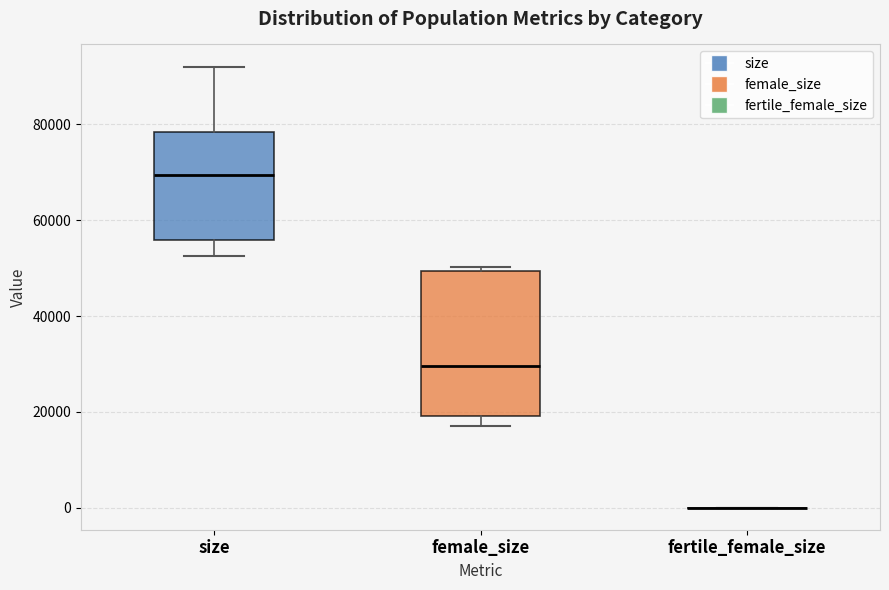

Reading left to right, read every box against the y-axis: the position of its median line, the range the box covers, and the ends of its whiskers. The values are not printed on the chart, so give them approximately, as read against the axis.

size: median 70000, box 56000 to 78000, whiskers 52000 to 92000
female_size: median 30000, box 20000 to 50000, whiskers 16000 to 50000 (just above the box's upper edge)
fertile_female_size: box collapsed to a line at 0, whiskers 0 to 0